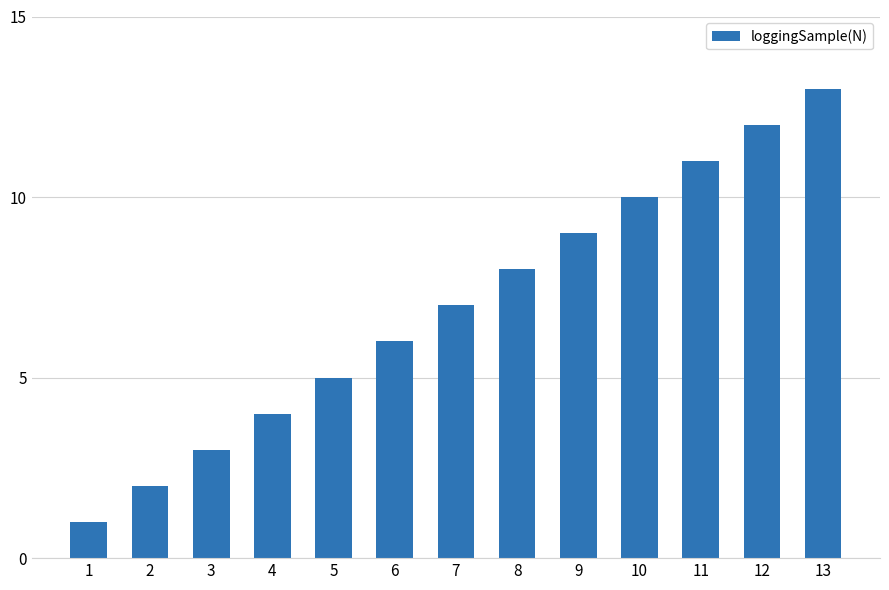

True or false: the data shows 2 at 4.

False